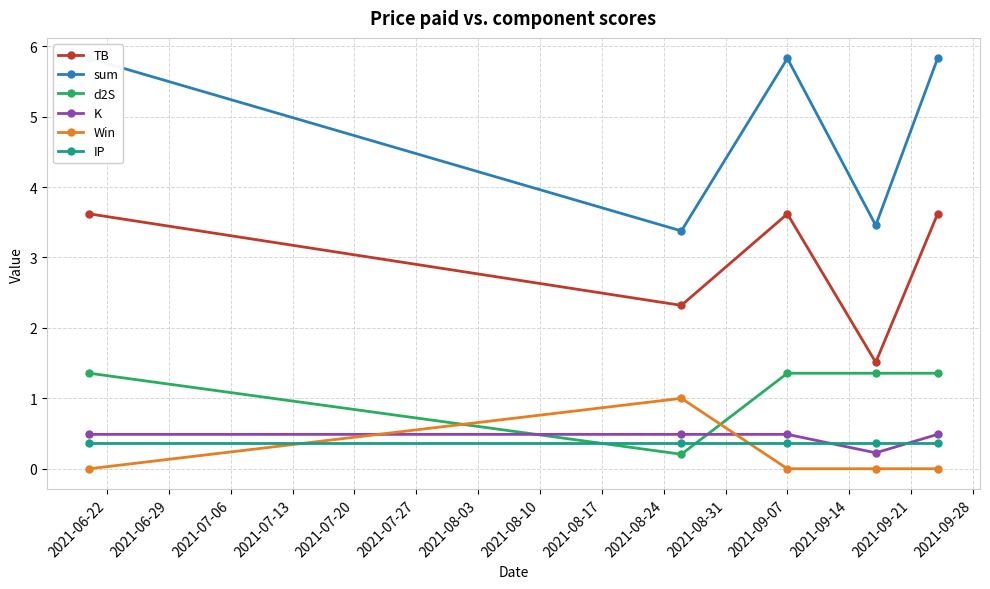

True or false: K and TB intersect in this chart.

False